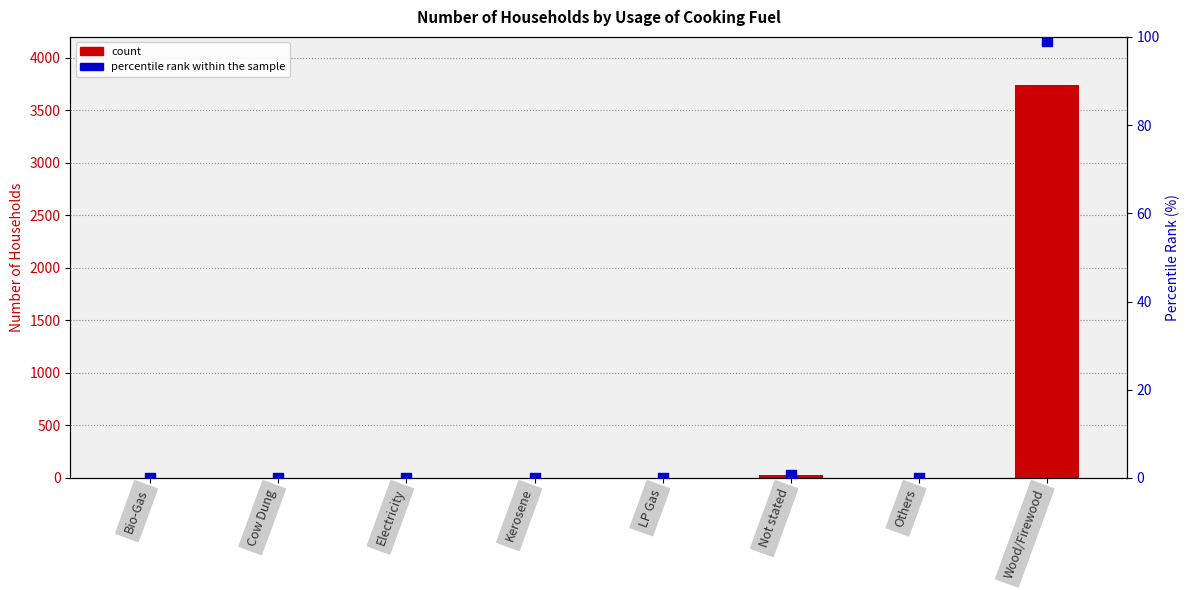

Which series contains the lowest Y value?

count